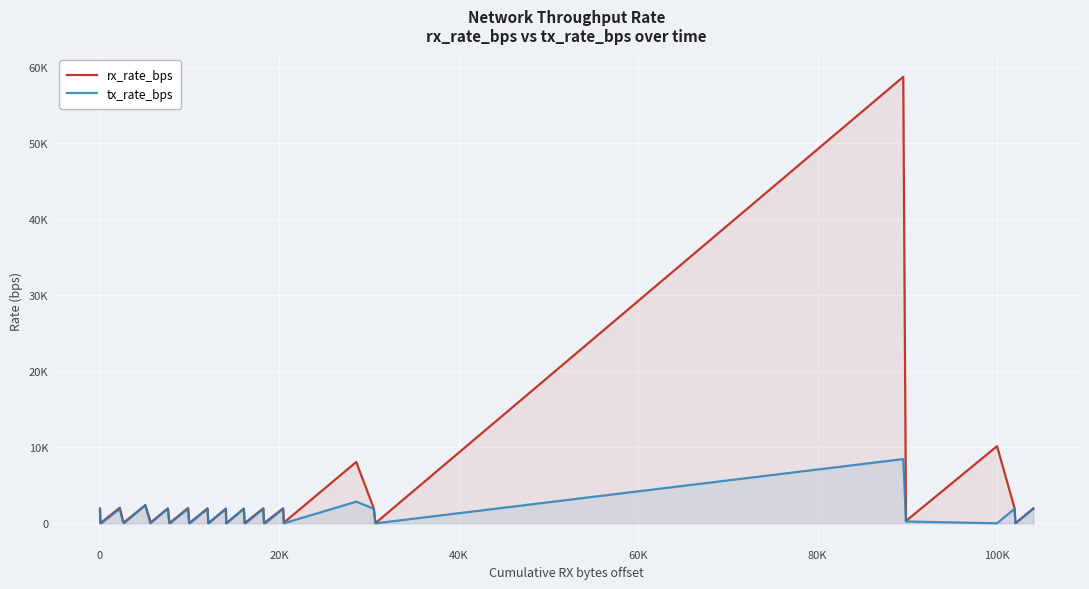

How many lines are shown in the chart?

2